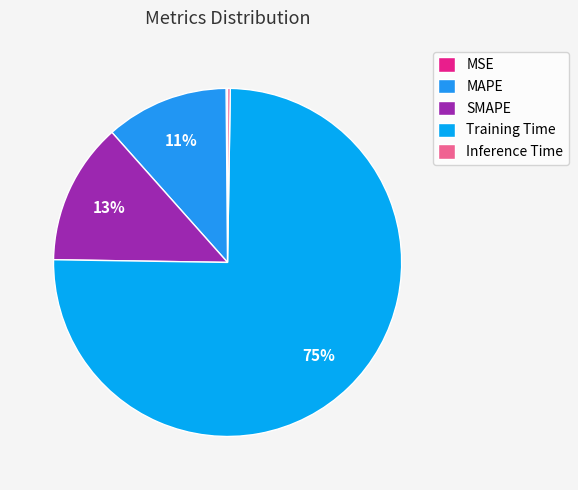

What percentage is the MAPE slice, to the nearest percent?

11%